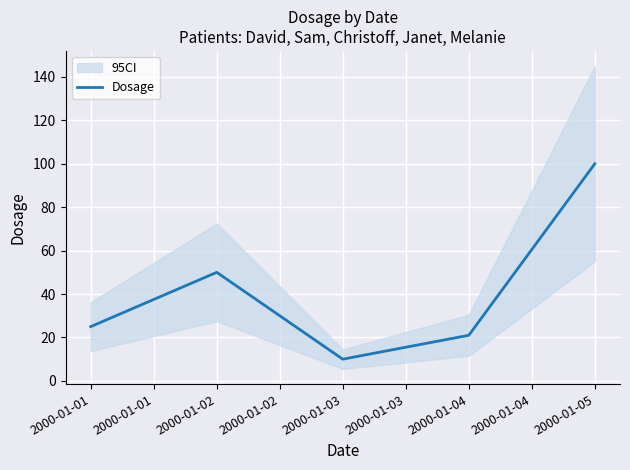

The value of Dosage at 2000-01-03 is 15. True or false?

False